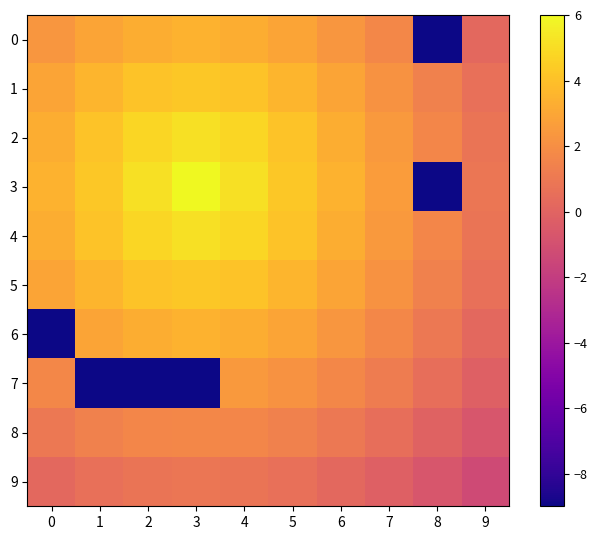

Between 5 and 7, which is larger?

5